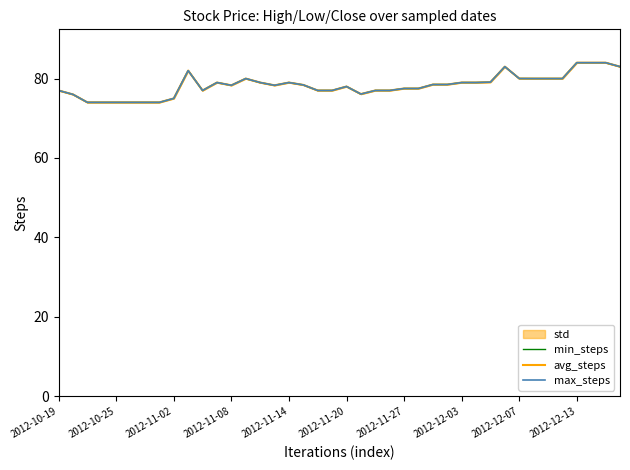

Which series has the largest total across all categories?

min_steps